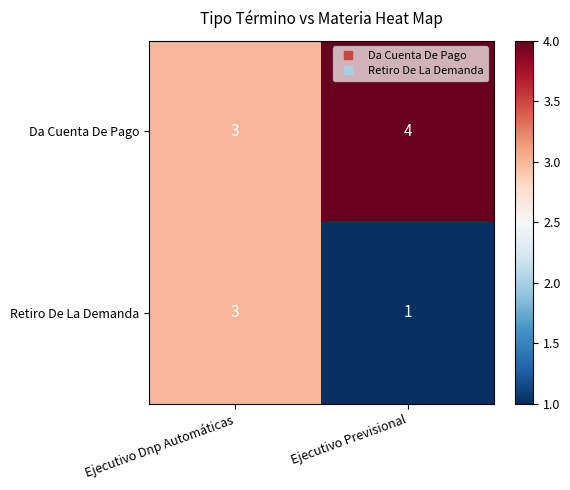

How many distinct data groups are displayed?

2